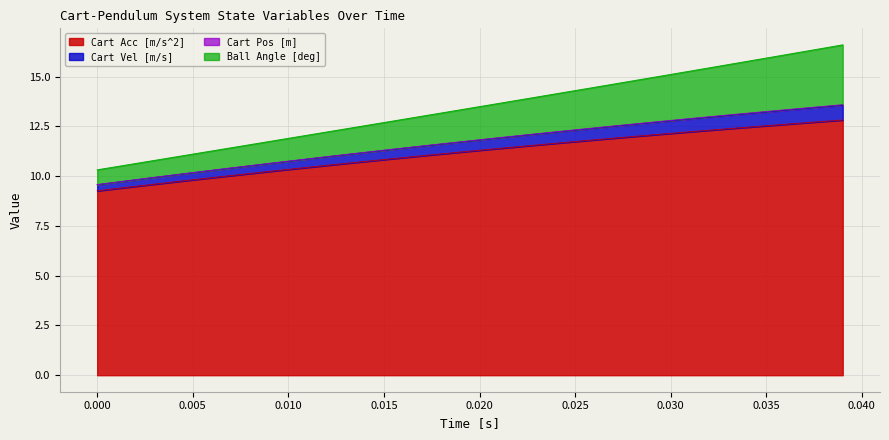

What is the minimum value for Cart Acc [m/s^2]?

9.3